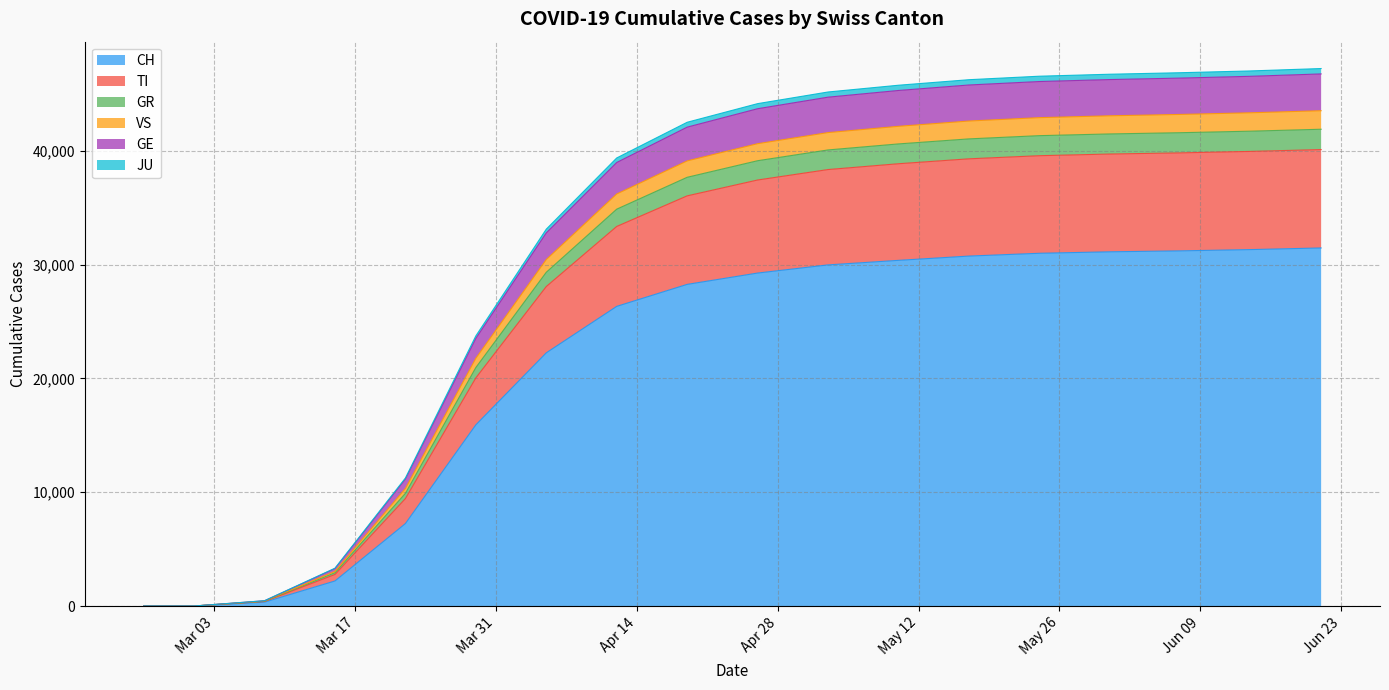

What is the maximum value for CH?

31470